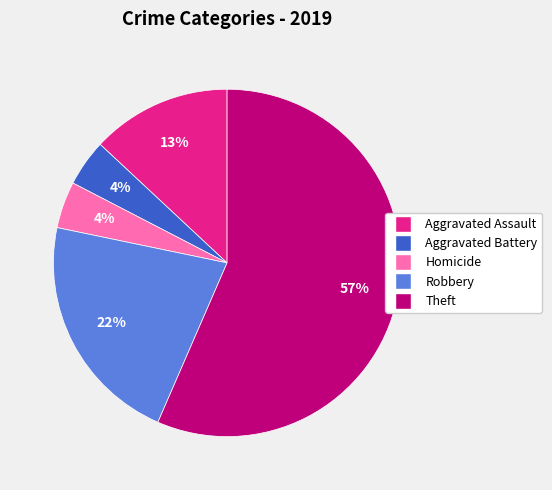

To the nearest percent, what is the combined percentage of Aggravated Assault and Homicide?

17%